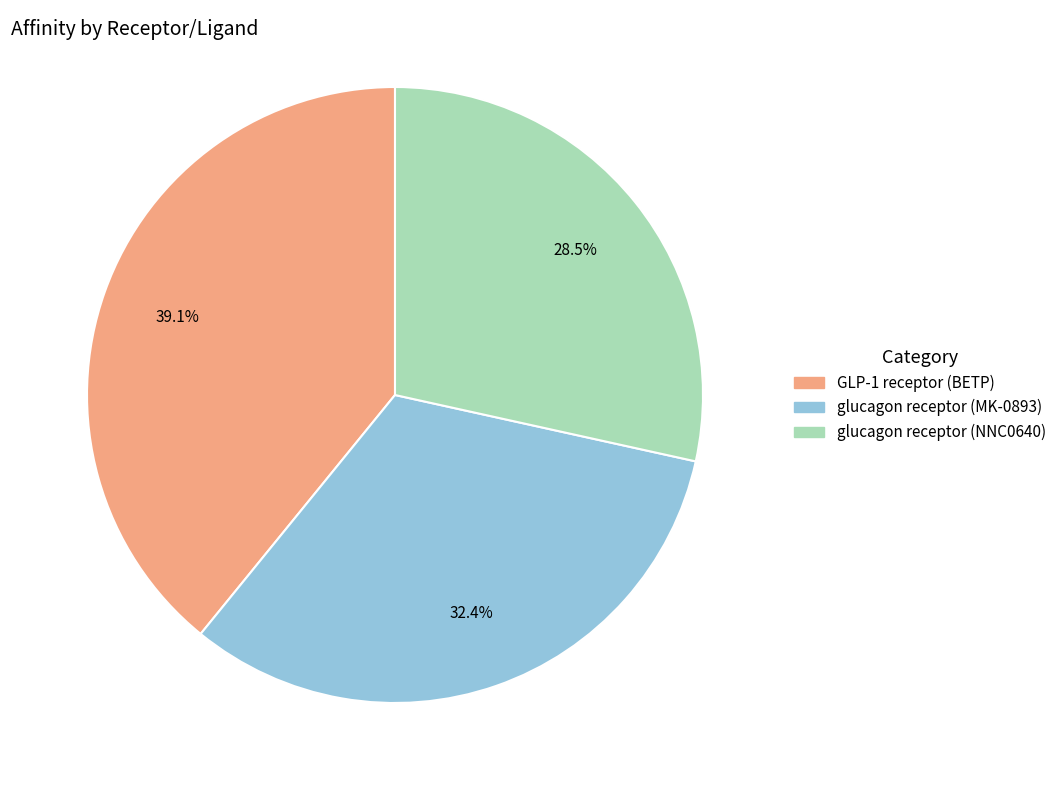

Does any single category account for the majority?

No